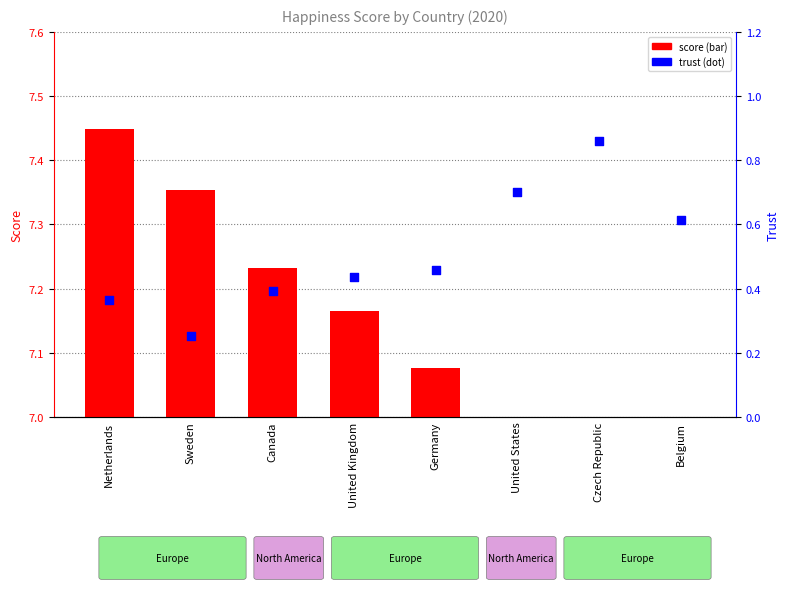

Which series has the largest total across all categories?

score